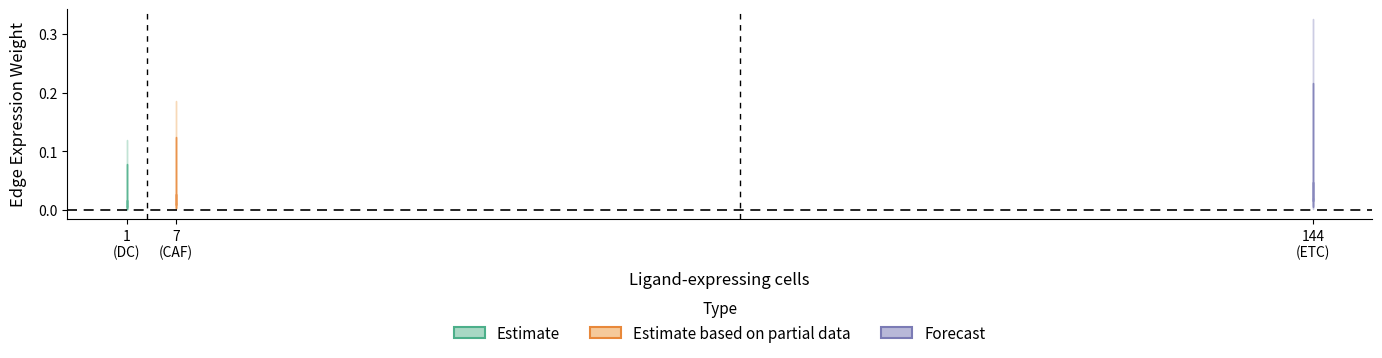

What is the total value across all series at CAF->CAF?

0.1